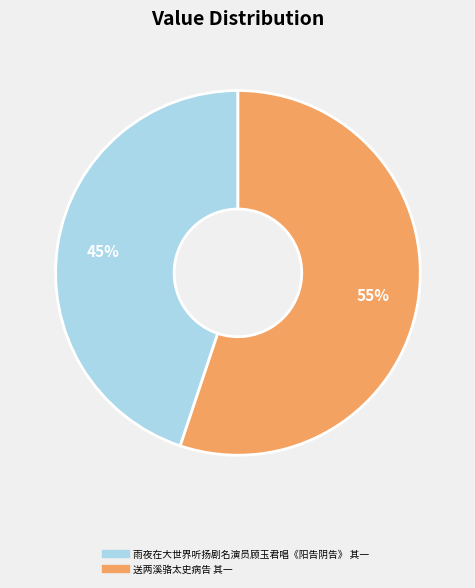

Which has a higher value, 送两溪骆太史病告 其一 or 雨夜在大世界听扬剧名演员顾玉君唱《阳告阴告》 其一?

送两溪骆太史病告 其一